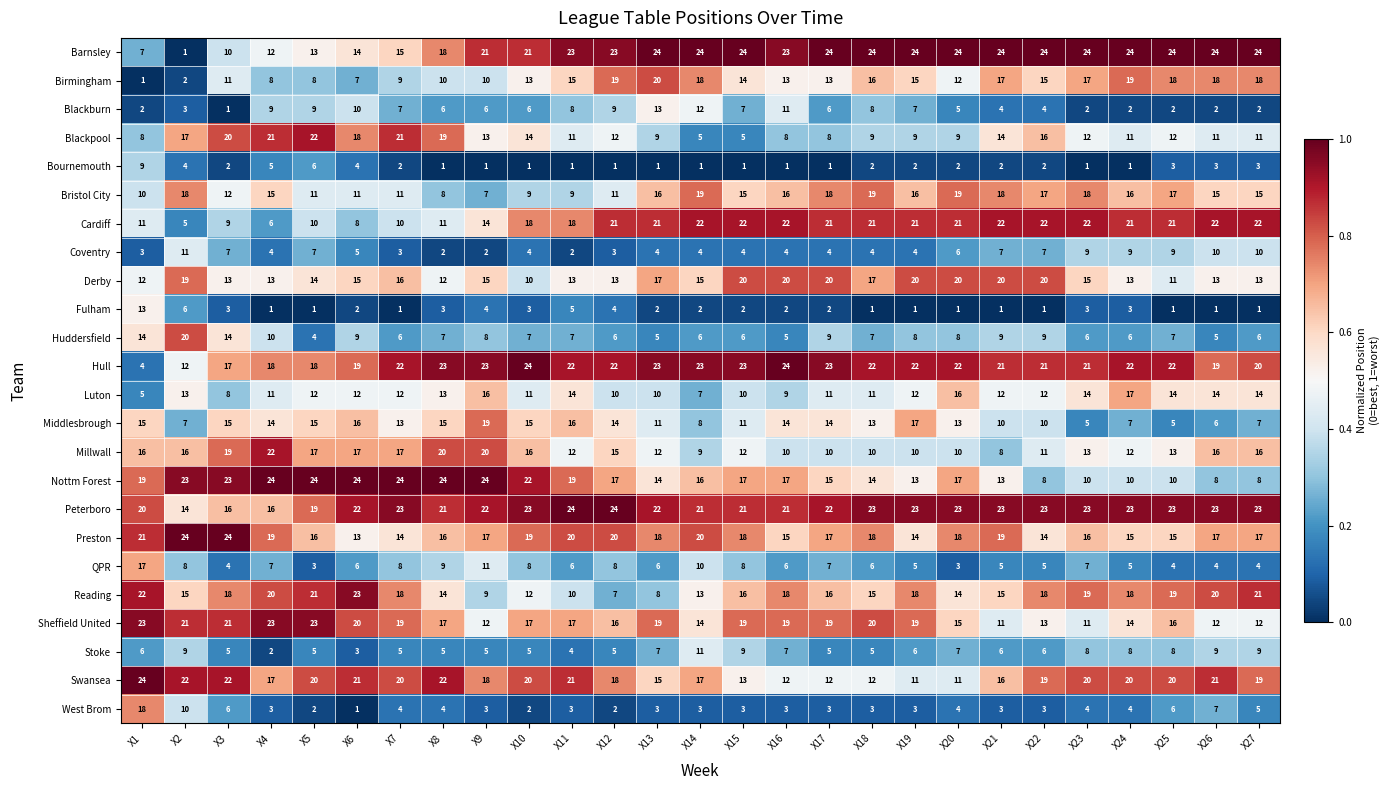

What is the difference between the Swansea values at X15 and X12?

5